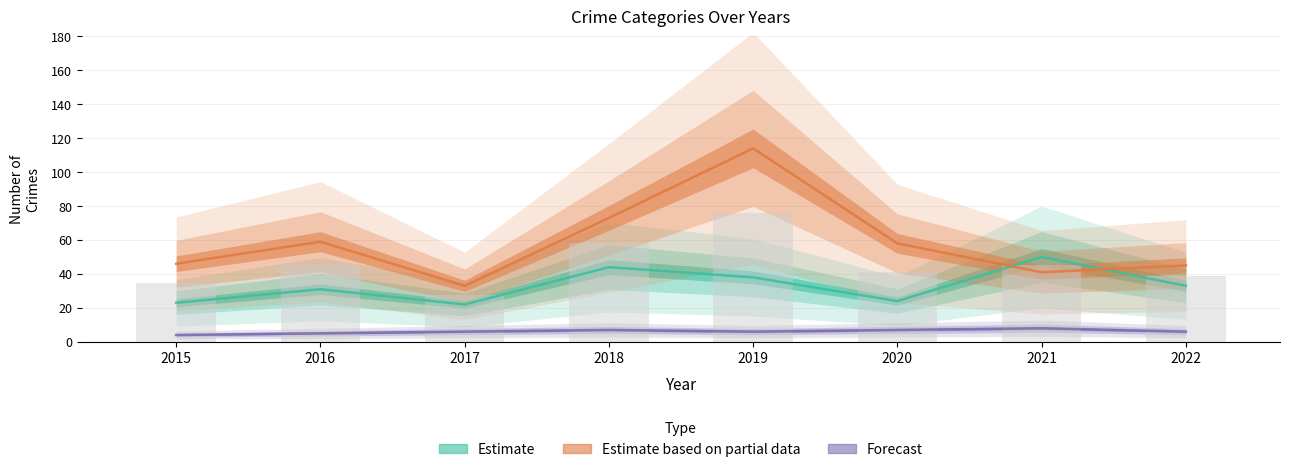

Which category has the lowest value across all series?

2015